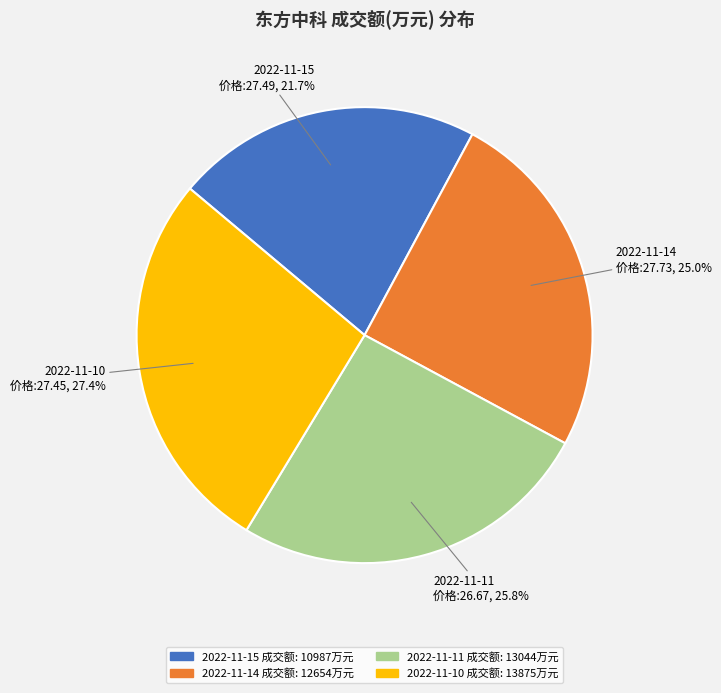

To the nearest percent, what is the difference between the largest and smallest slice percentages?

6%